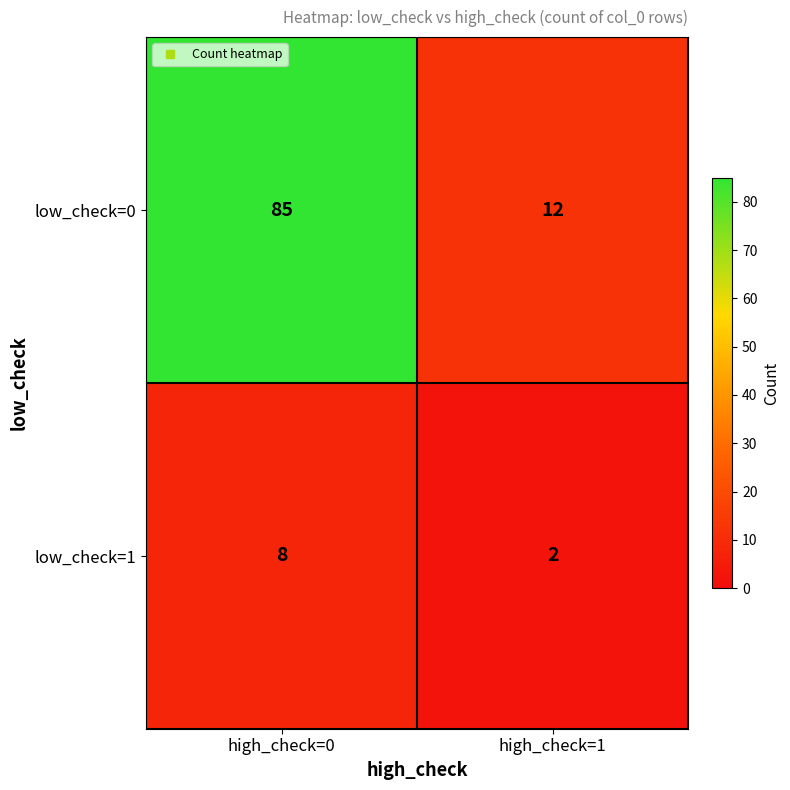

What is the difference between the highest and lowest values at high_check=0?

77